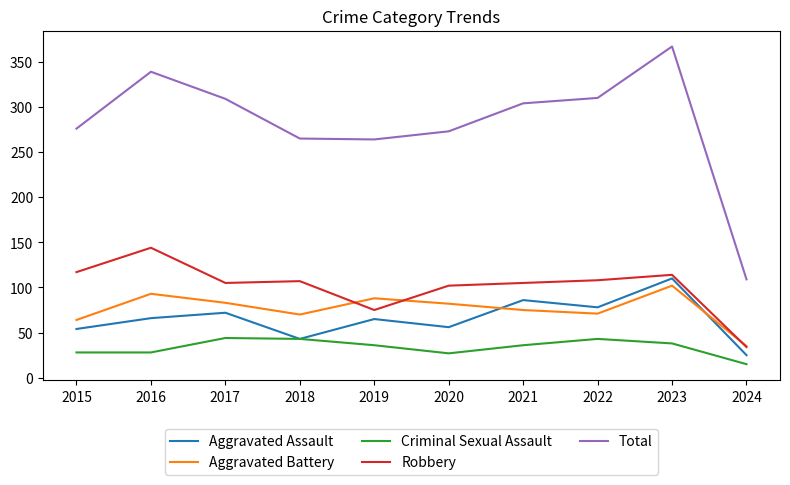

True or false: Total and Robbery cross at least once.

False